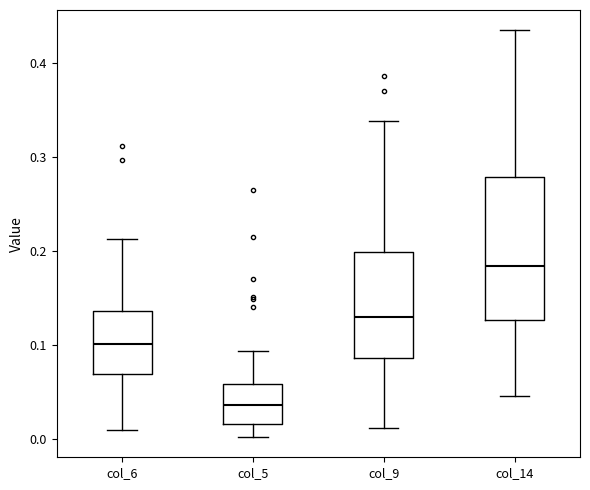

Which box's median line is the lowest?

col_5